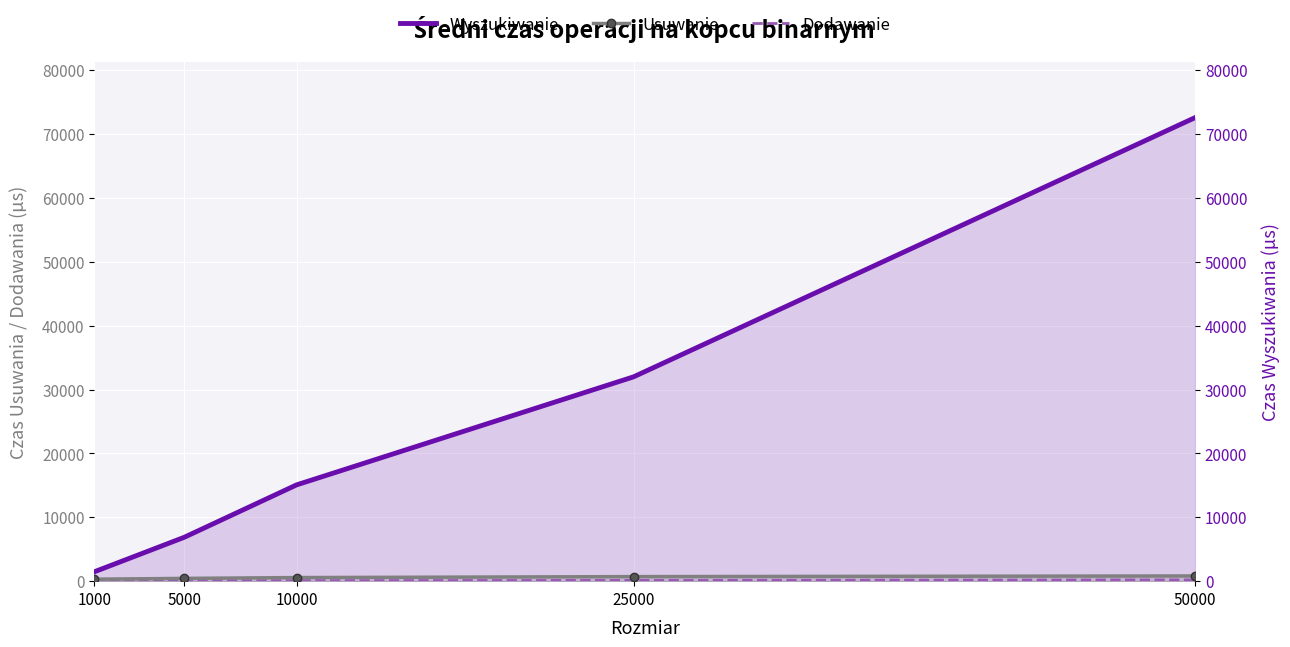

What is the sum of the Wyszukiwanie values at 1000 and 25000?

33469